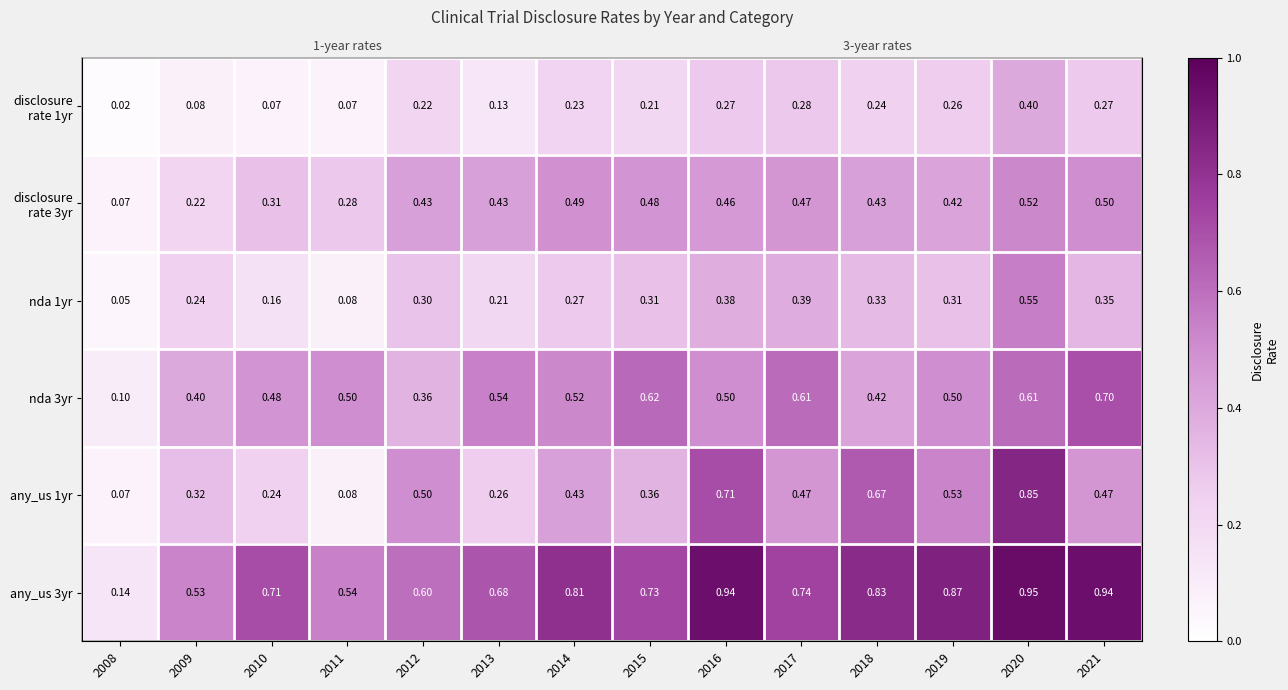

What is the greatest value displayed?

0.9